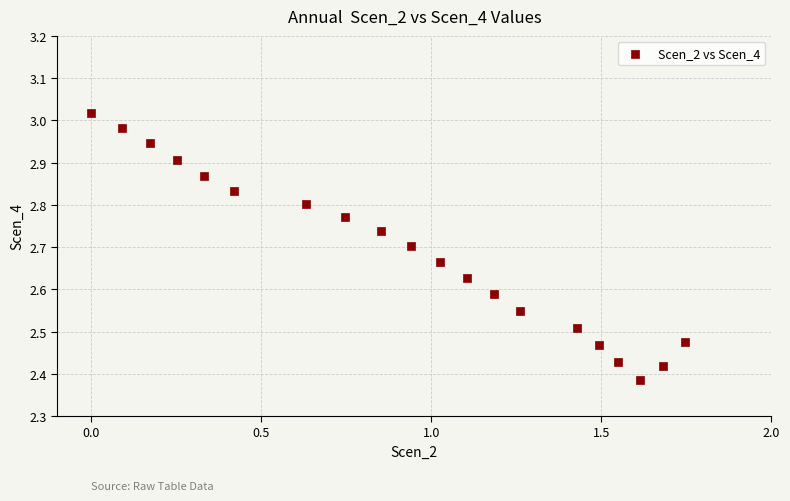

What is the range of Y values (max minus min)?

0.6